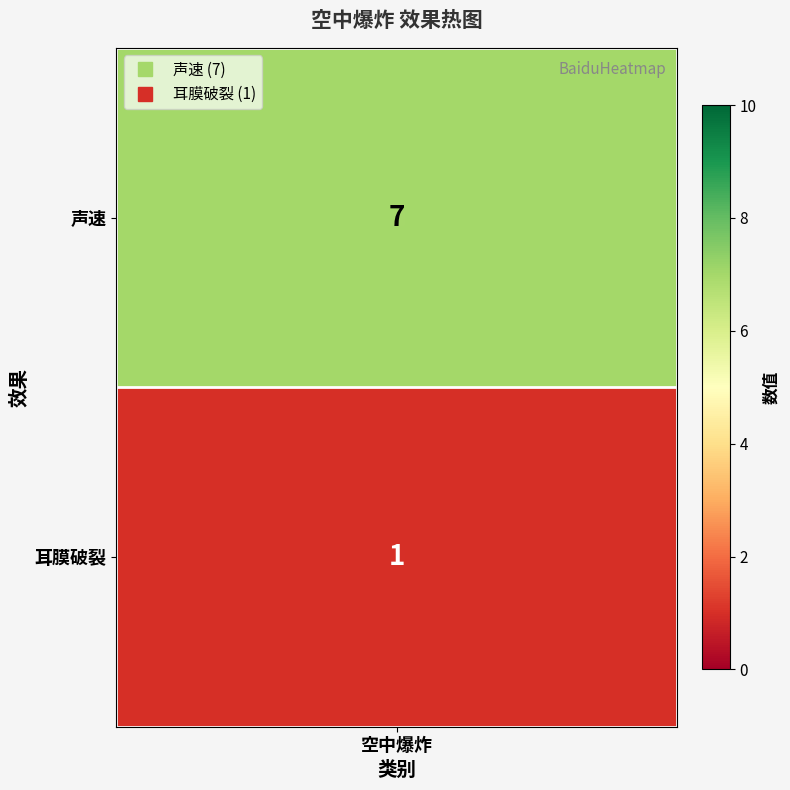

Rank the categories by value from highest to lowest.

0, 1